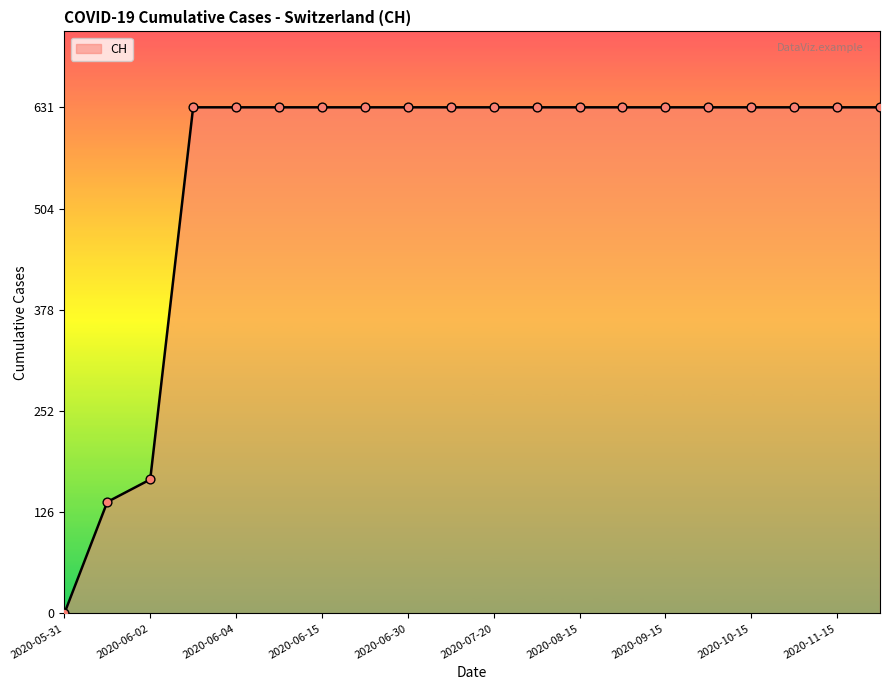

What is the greatest value displayed?

631